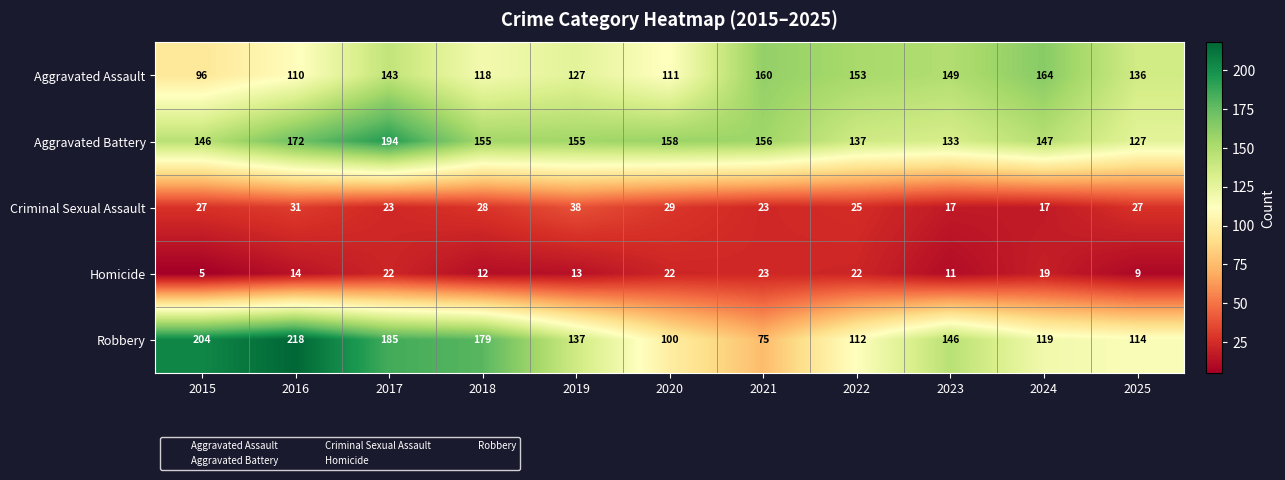

What value does the Aggravated Battery series have at 2025?

127